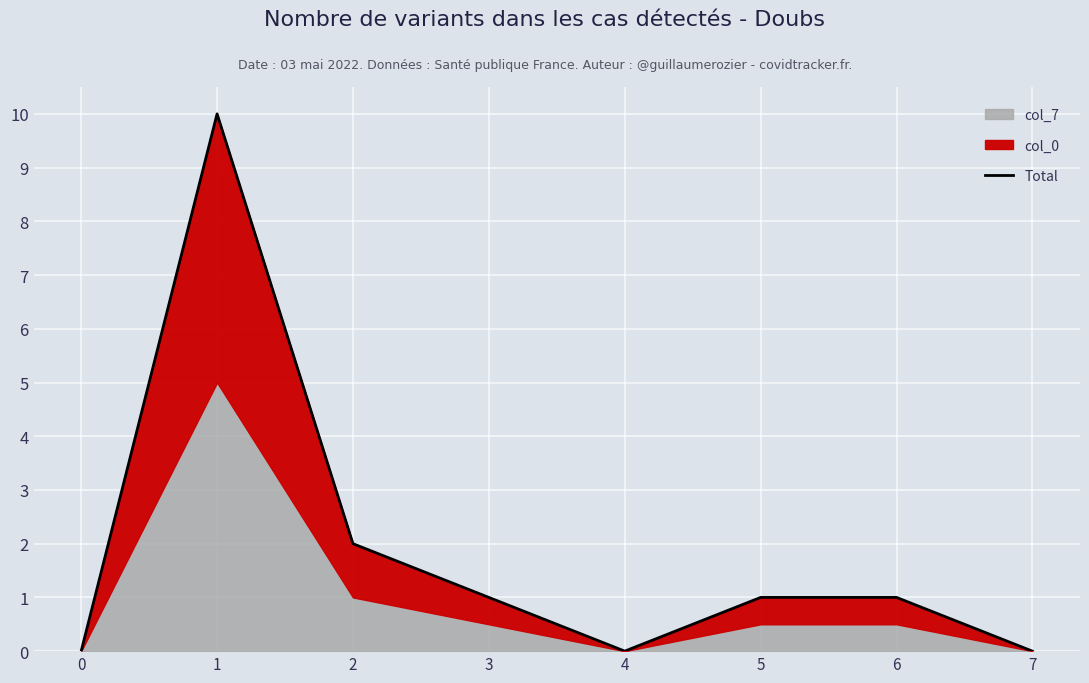

Reading left to right, what are all the values shown in this chart?

0	10	2	1	0	1	1	0